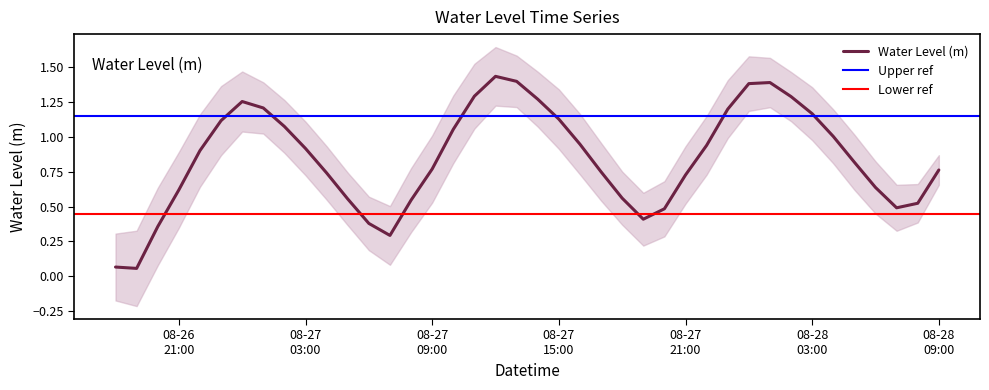

What position from the left is 2025-08-28 05:00:00?

36